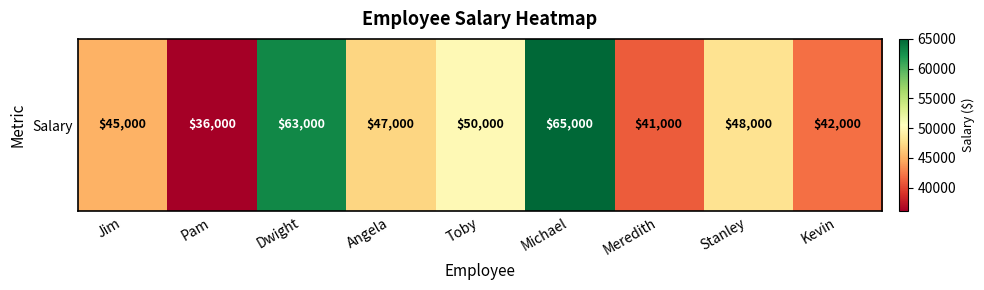

Which category has the lowest value across all series?

Pam